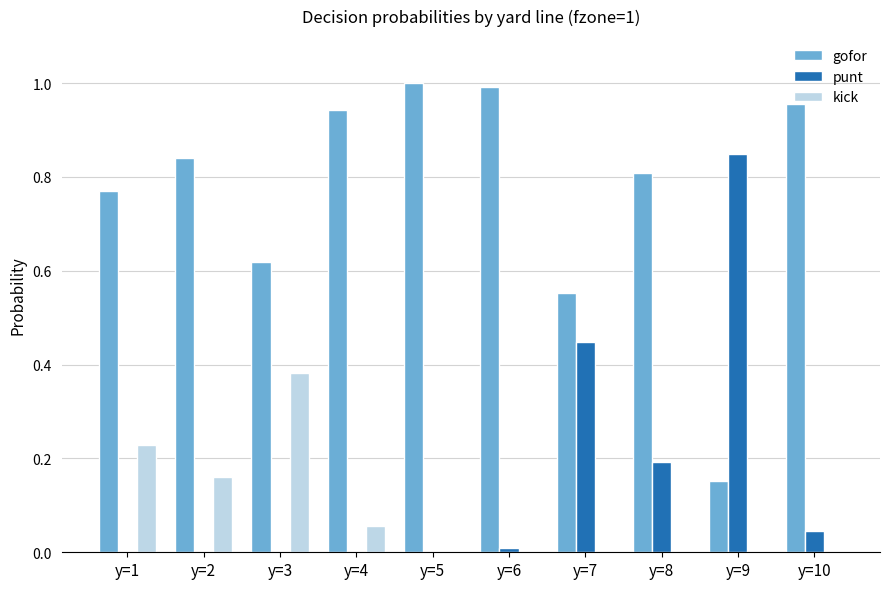

Which series has the largest total across all categories?

gofor